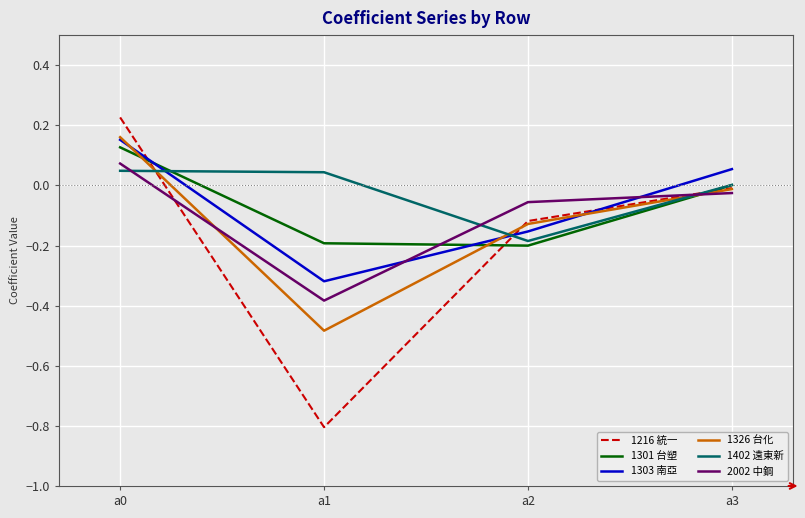

True or false: 1301 台塑 has a value of 0.2 at a0.

False